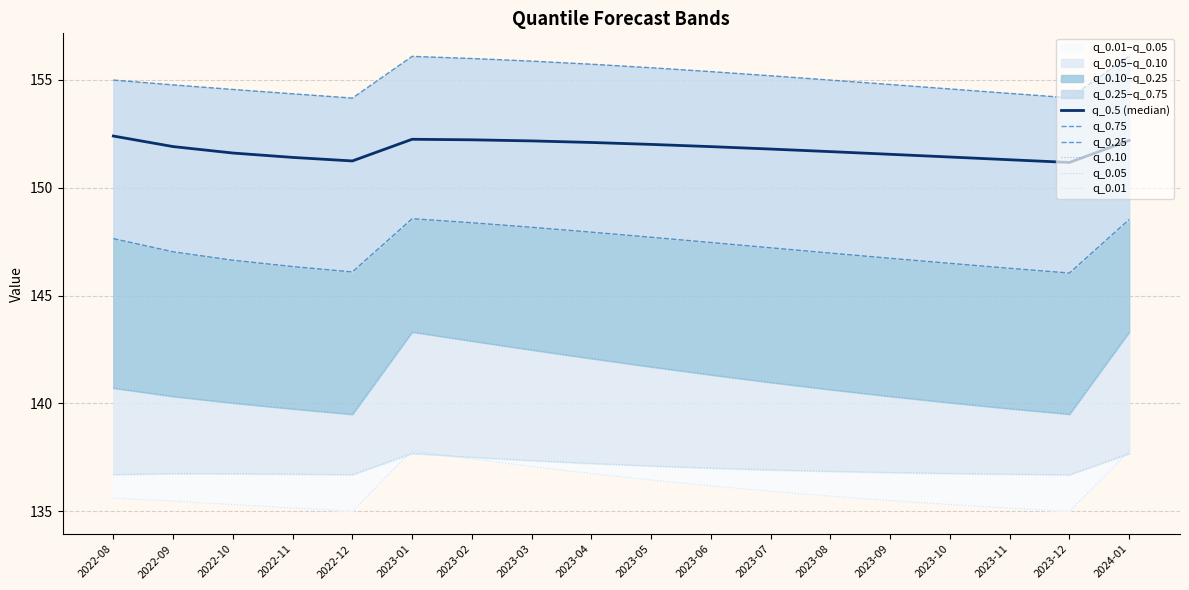

At which label does q_0.25 reach its minimum?

2023-12